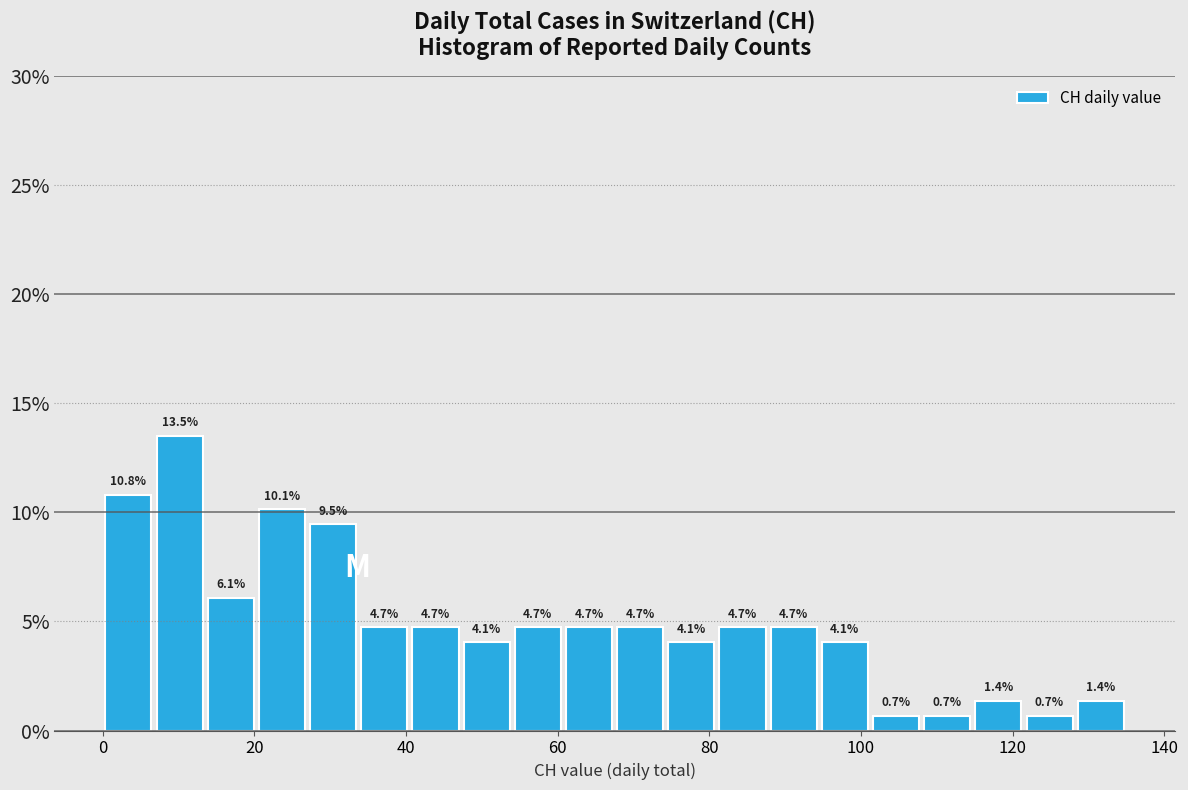

Around what value on the x-axis is the tallest bar? Give the approximate position of its centre, as read against the axis.

10